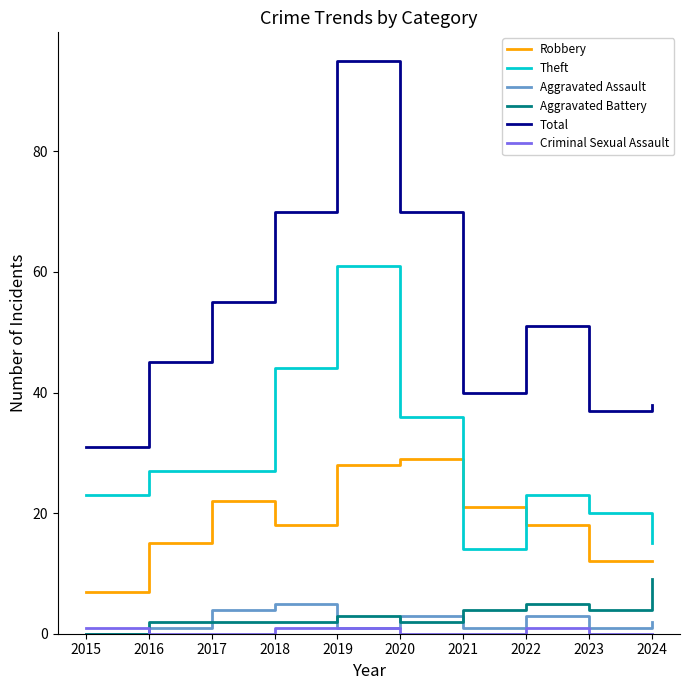

What is the lowest value of the Robbery series?

7